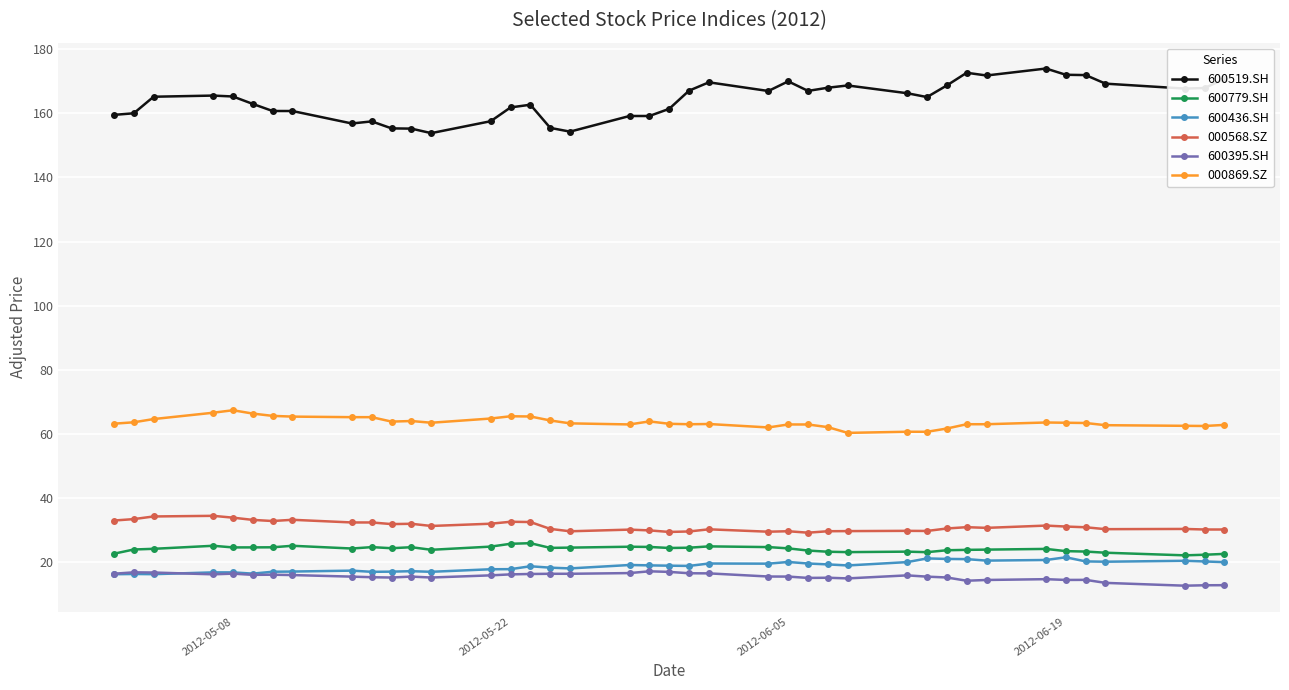

Which series has the largest range (max minus min)?

600519.SH